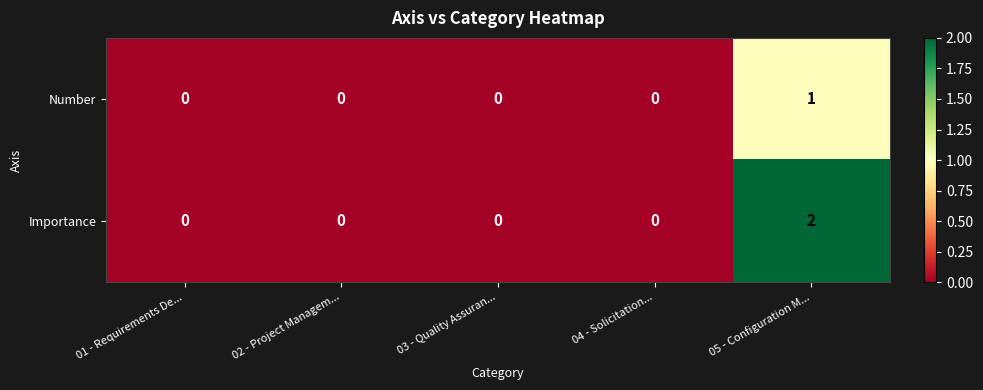

Which series has the largest range (max minus min)?

Importance